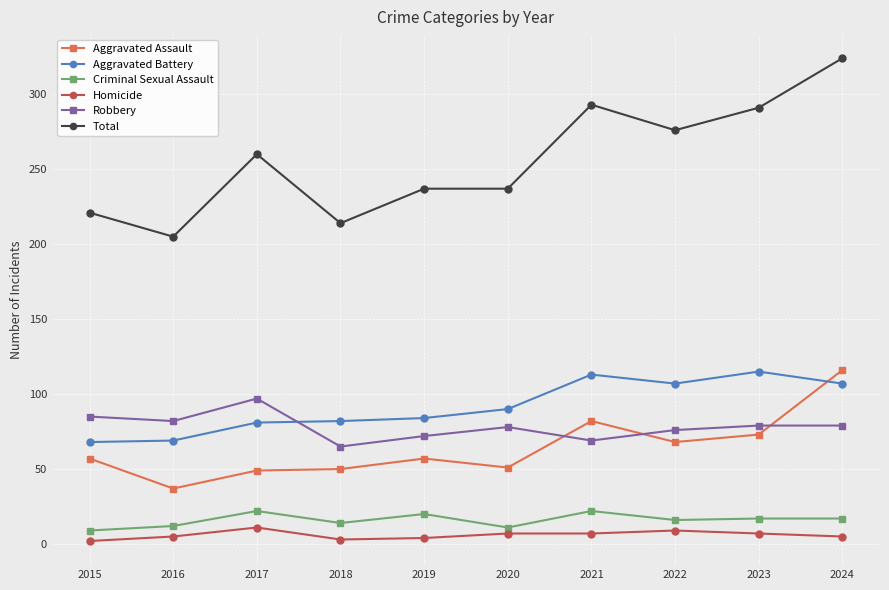

Rank the series at 2015 from highest to lowest value.

Total, Robbery, Aggravated Battery, Aggravated Assault, Criminal Sexual Assault, Homicide